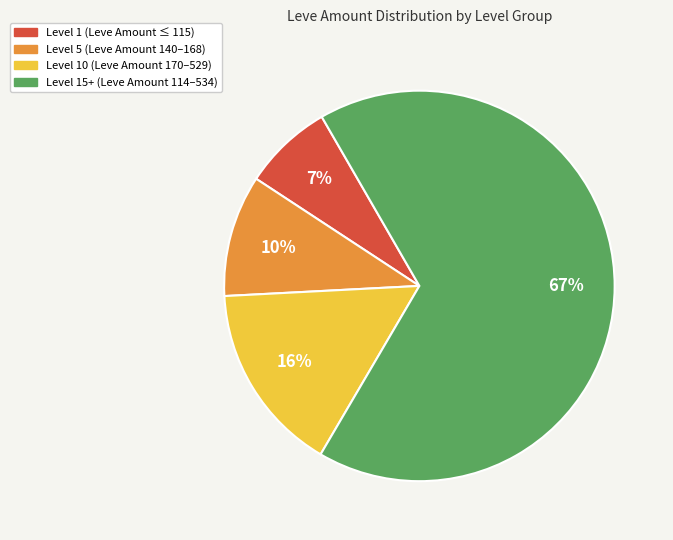

To the nearest percent, what is the average slice percentage?

25%